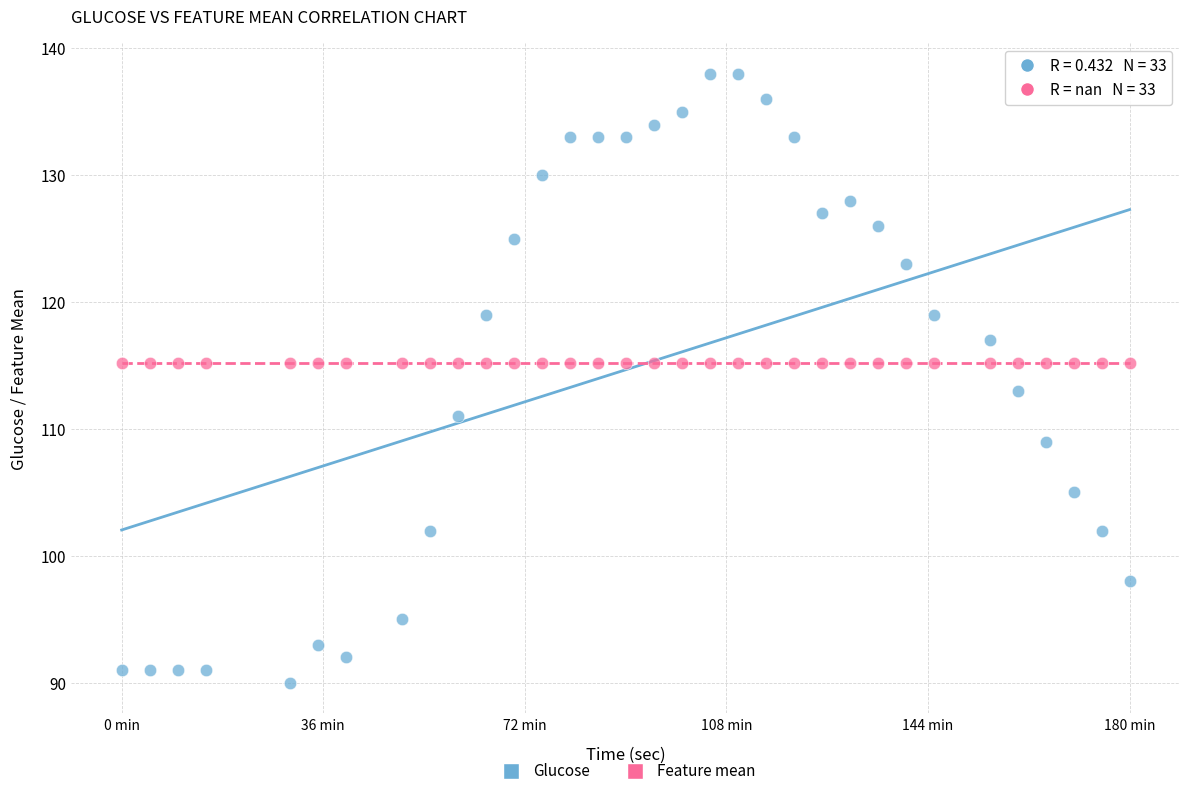

Which series reaches the maximum Y coordinate?

Glucose